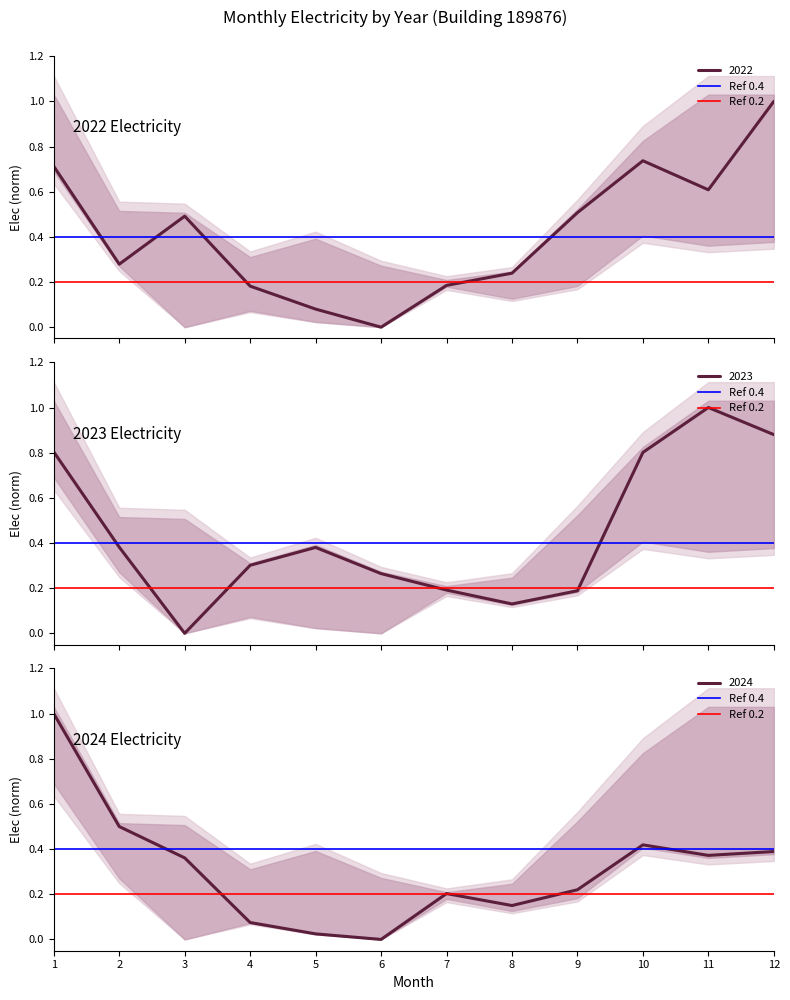

Is it true that 2024 equals 0.1 at 10?

False